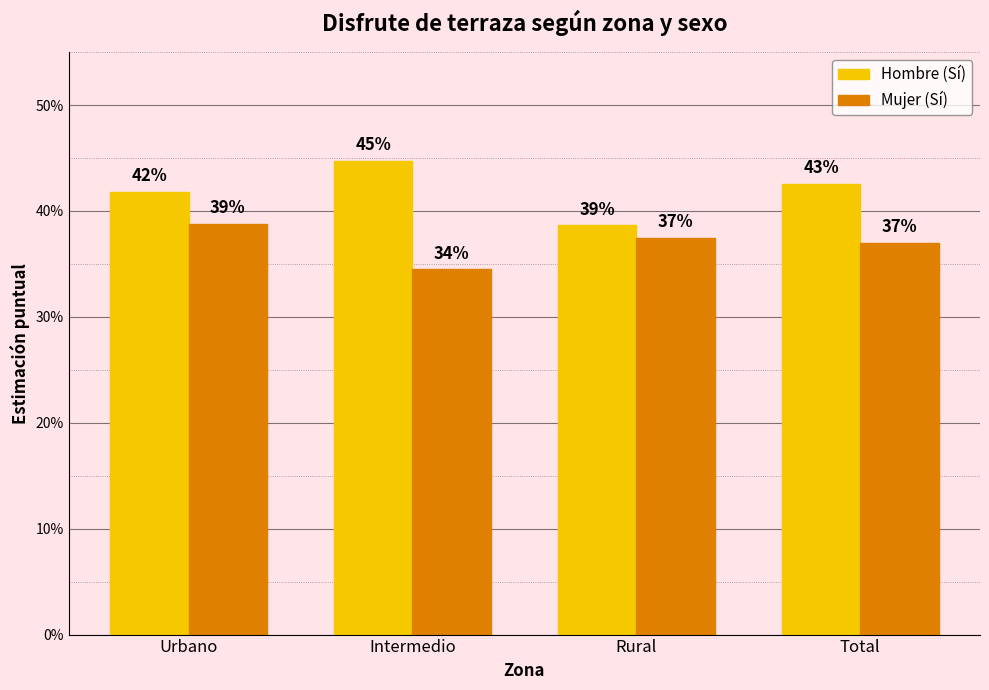

What is the maximum value shown in the chart?

0.4